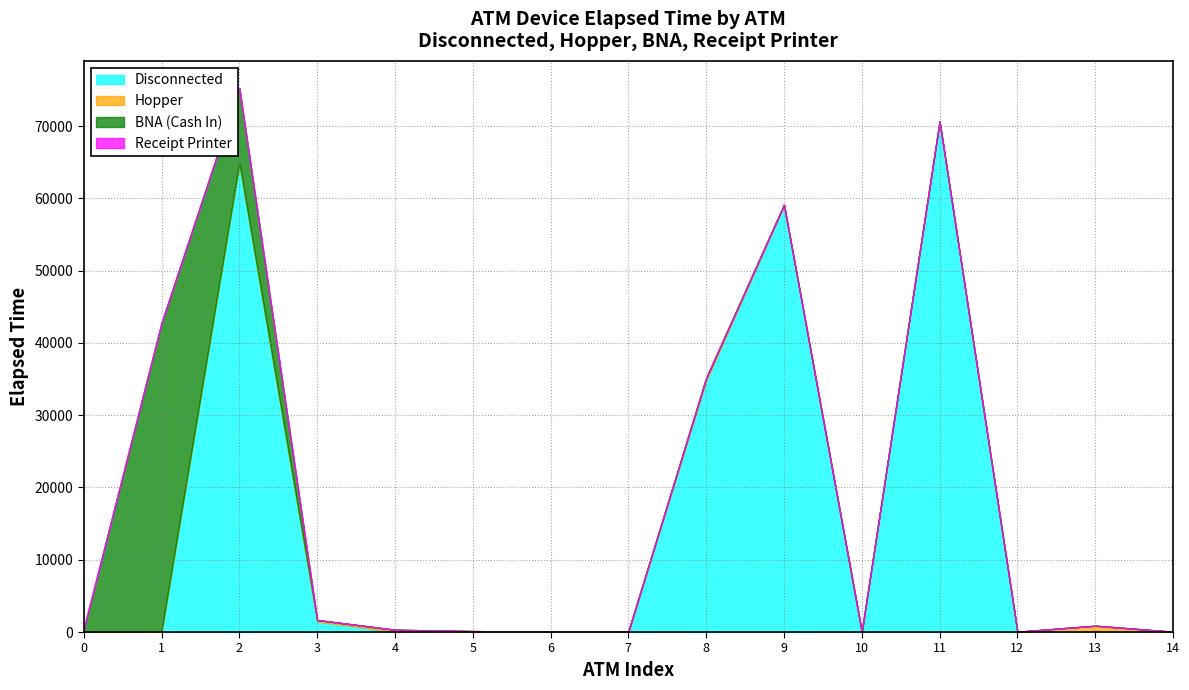

Which series has the widest spread of values?

Disconnected